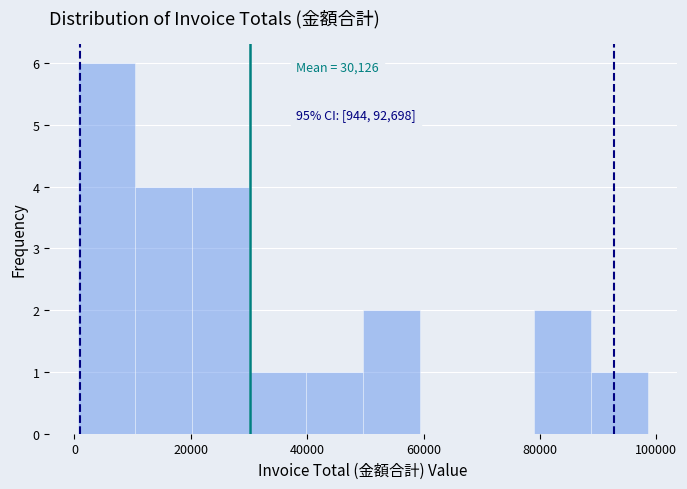

Which range on the x-axis has the tallest bar?

0 to 10000